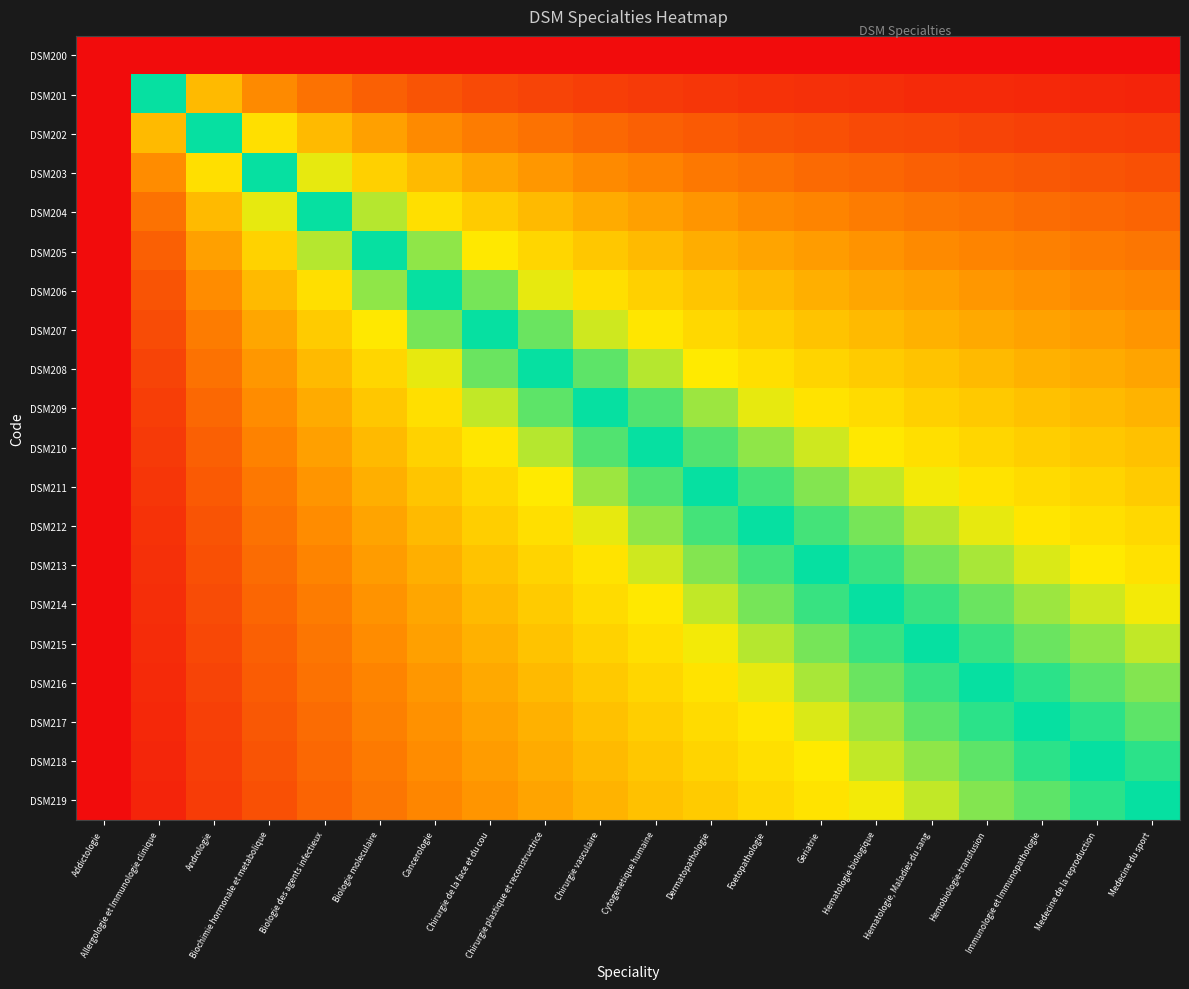

What is the difference between the highest and lowest values at Immunologie et Immunopathologie?

0.5